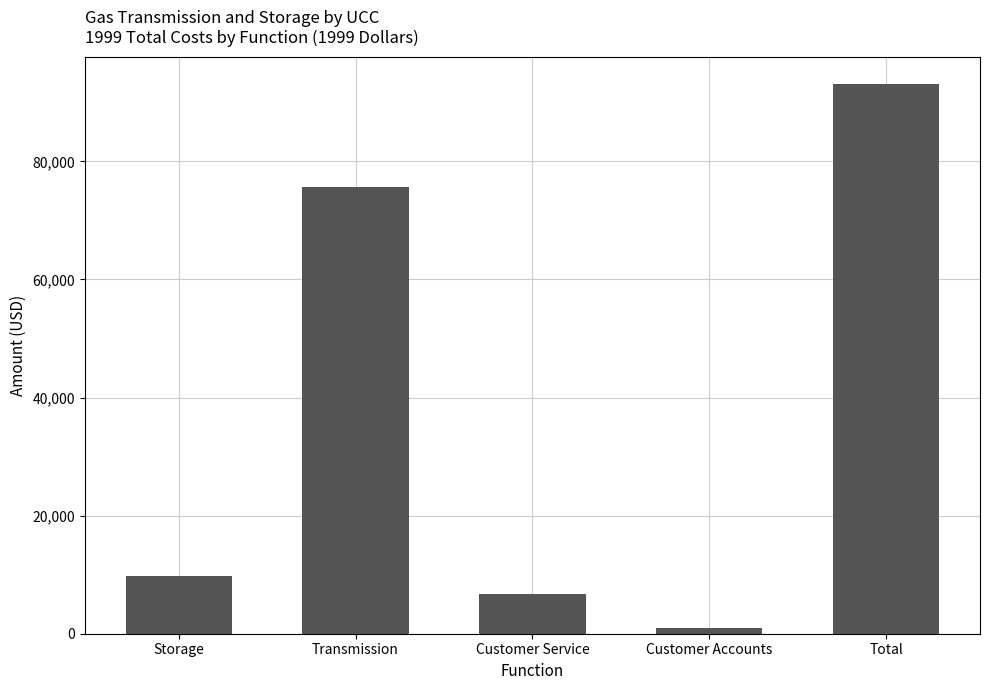

Which has a higher value, Customer Service or Customer Accounts?

Customer Service